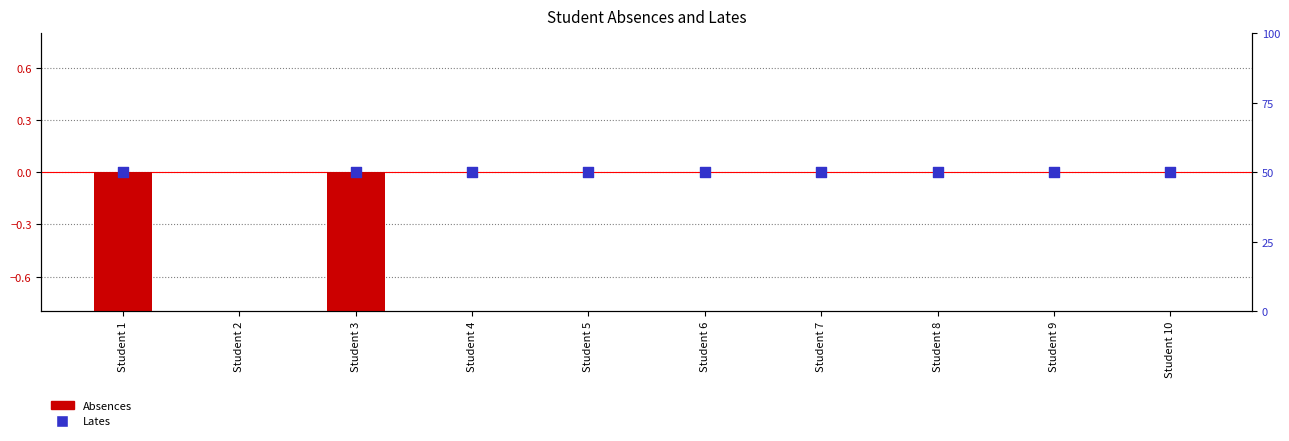

Which series contains the lowest Y value?

Absences